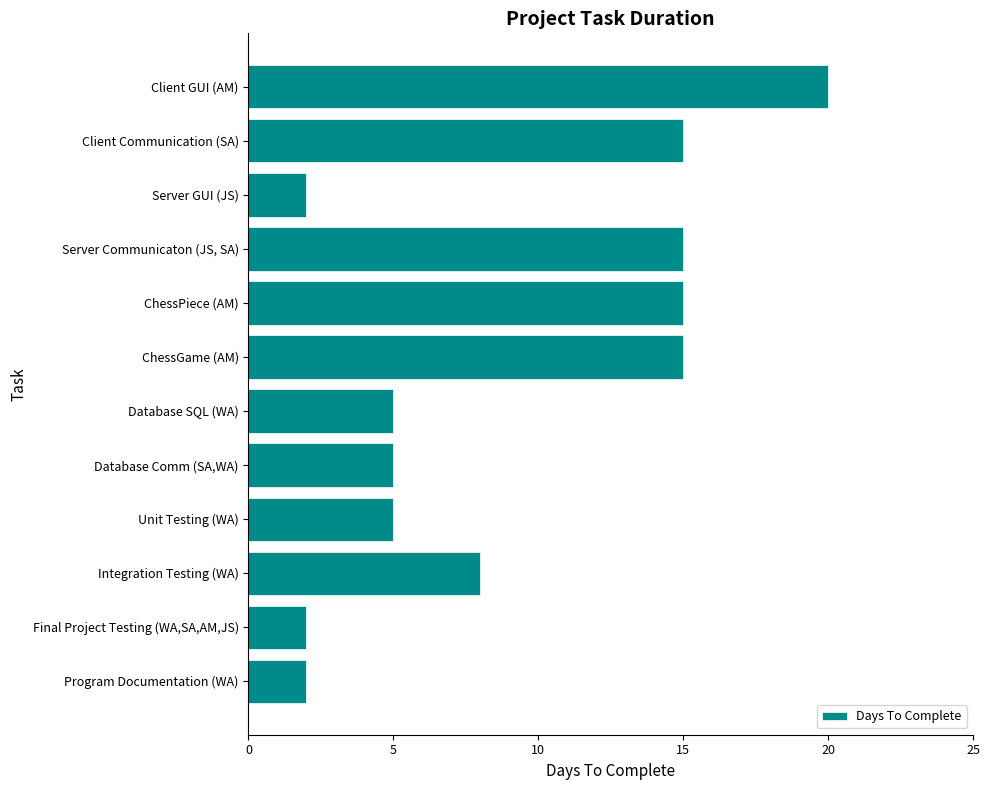

What is the difference between the maximum and minimum values?

18